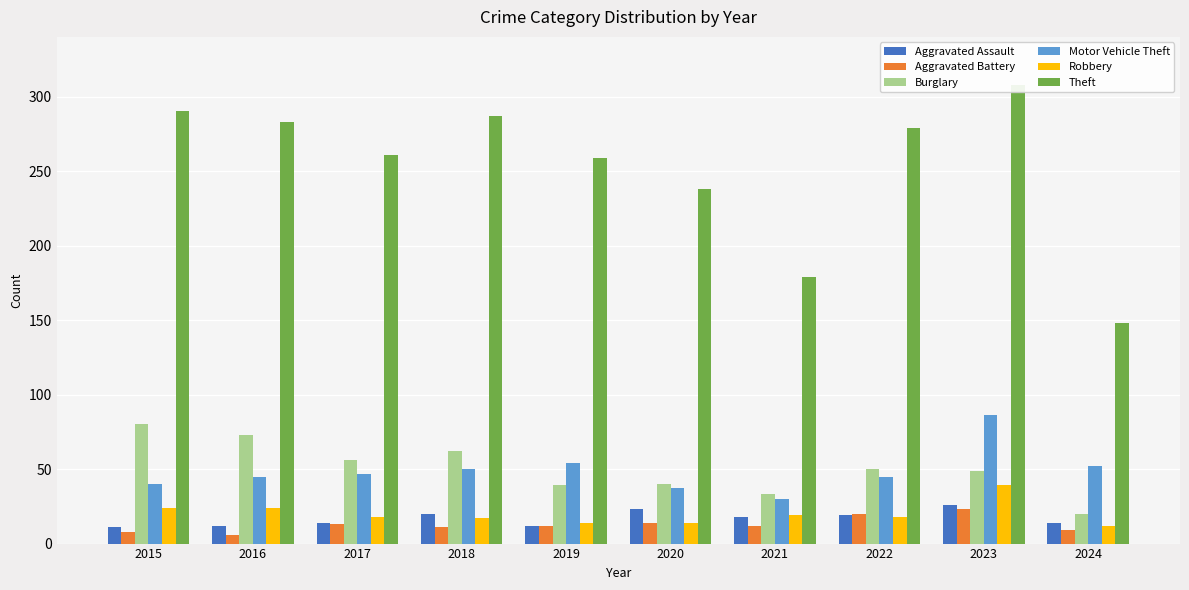

What is the value of the Theft bar at the 1st from the left?

290